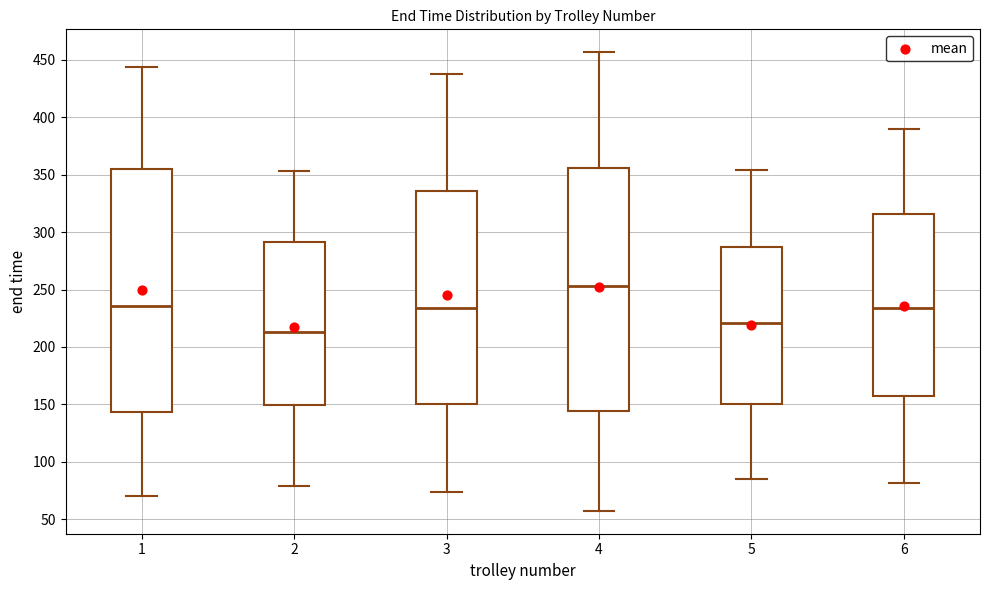

Reading left to right, read every box against the y-axis: the position of its median line, the range the box covers, and the ends of its whiskers. The values are not printed on the chart, so give them approximately, as read against the axis.

1: median 235, box 145 to 355, whiskers 70 to 445
2: median 215, box 150 to 290, whiskers 80 to 355
3: median 235, box 150 to 335, whiskers 75 to 440
4: median 255, box 145 to 355, whiskers 55 to 455
5: median 220, box 150 to 285, whiskers 85 to 355
6: median 235, box 155 to 315, whiskers 80 to 390